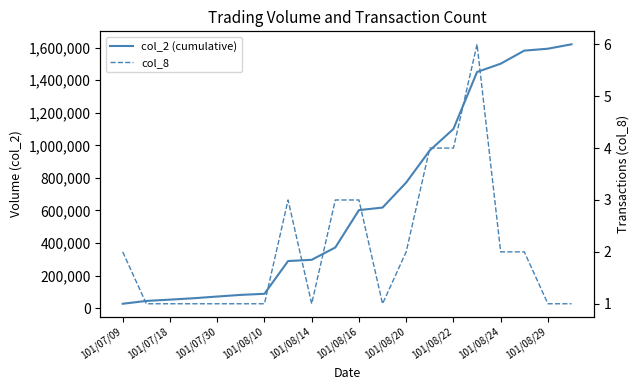

Rank the series by their average value, from highest to lowest.

col_2 (cumulative), col_8